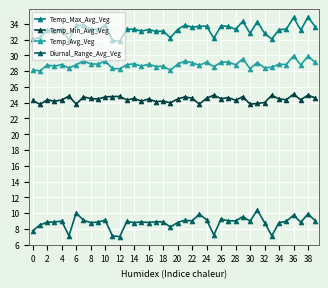

True or false: Temp_Avg_Veg has more than 2 interior local peaks.

True